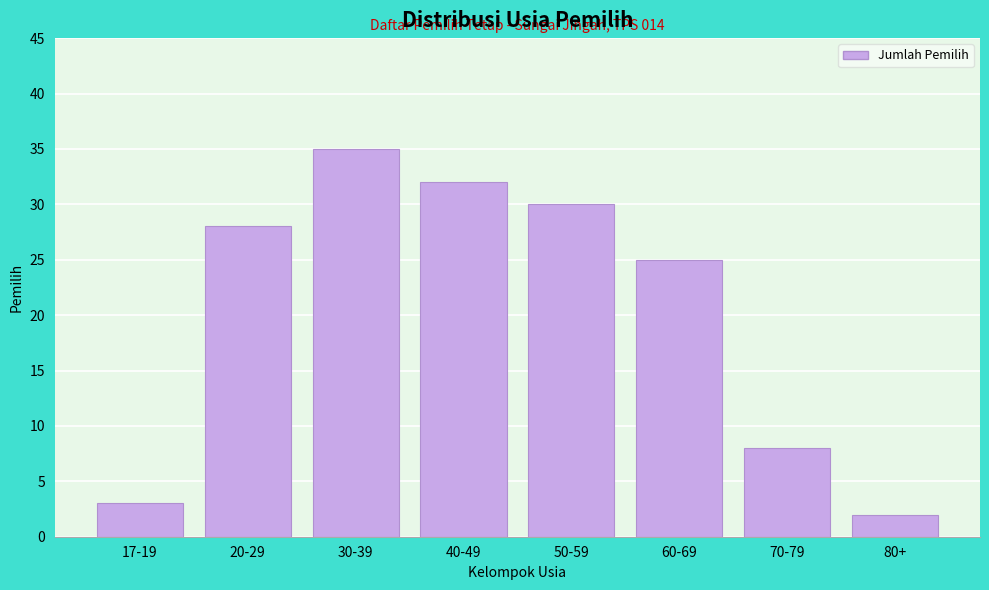

Reading right to left, what are all the values shown in this chart?

80+=2	70-79=8	60-69=25	50-59=30	40-49=32	30-39=35	20-29=28	17-19=3